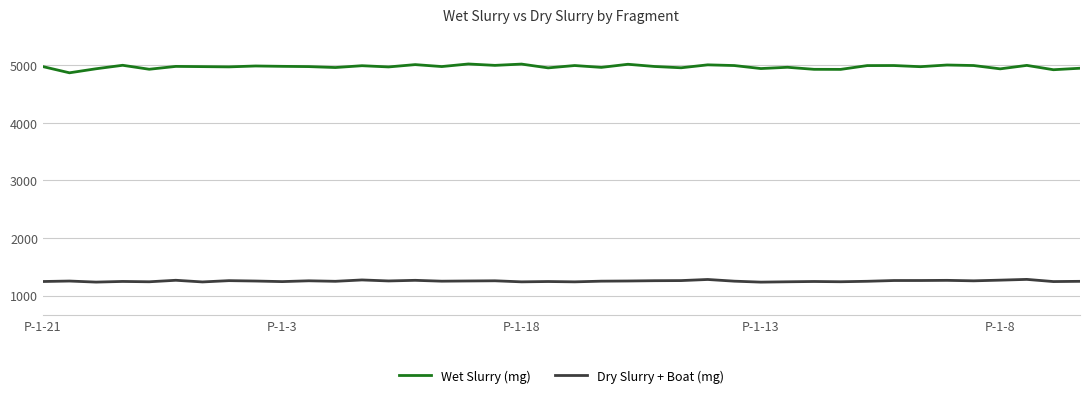

What is the average value of the Dry Slurry + Boat (mg) series?

1251.3